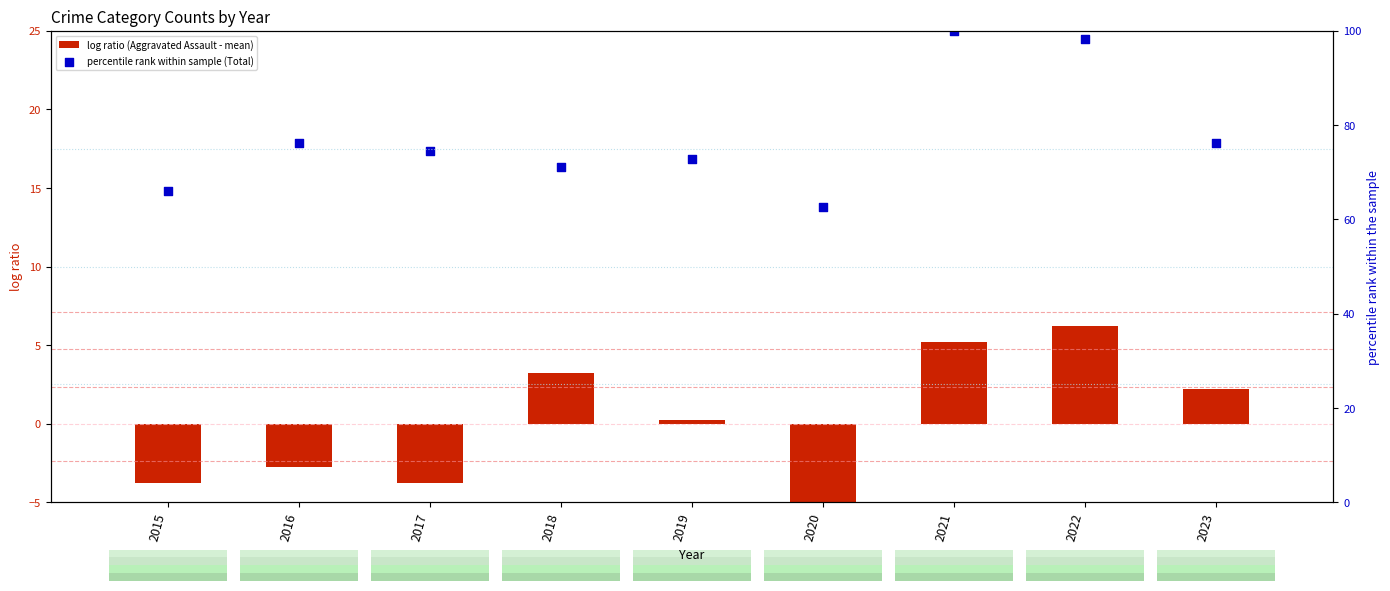

Which series has the largest total across all categories?

percentile rank within sample (Total)